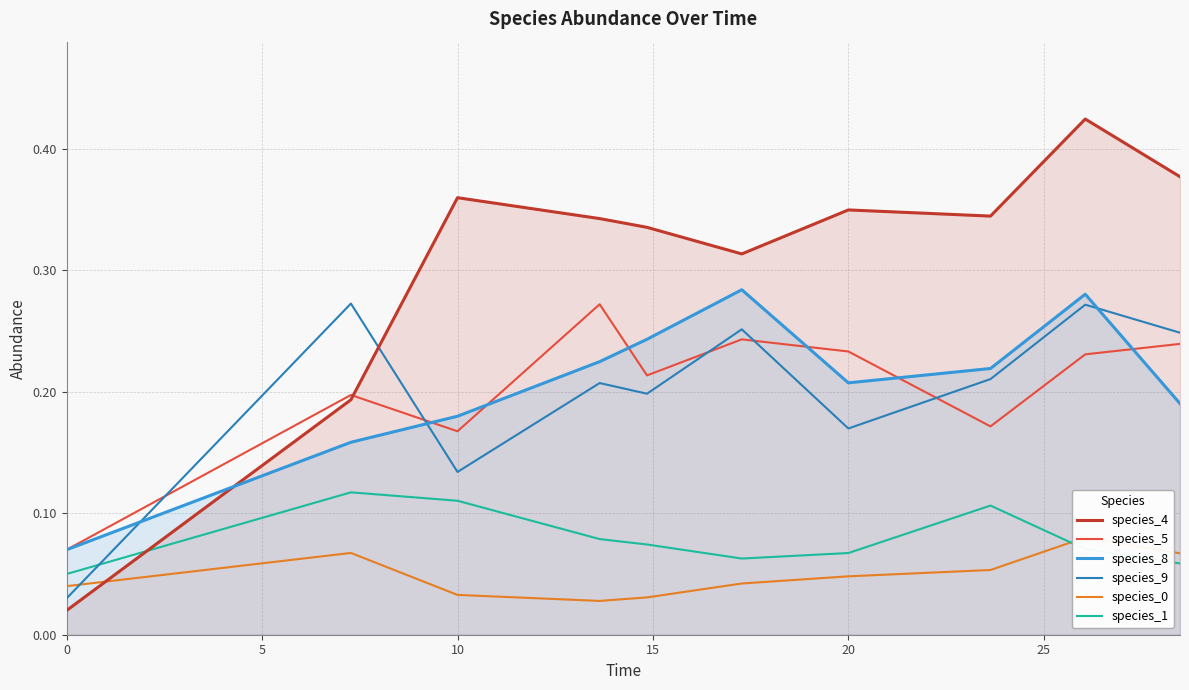

True or false: species_9 and species_1 cross at least once.

True